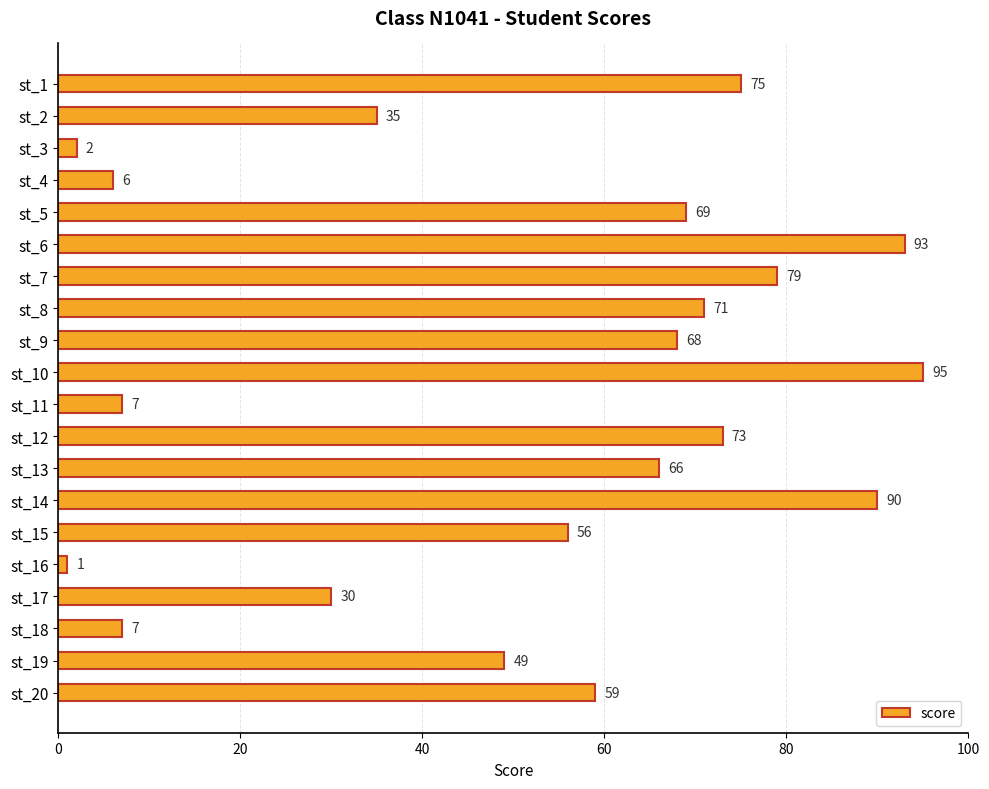

What is the difference between the maximum and minimum values?

94